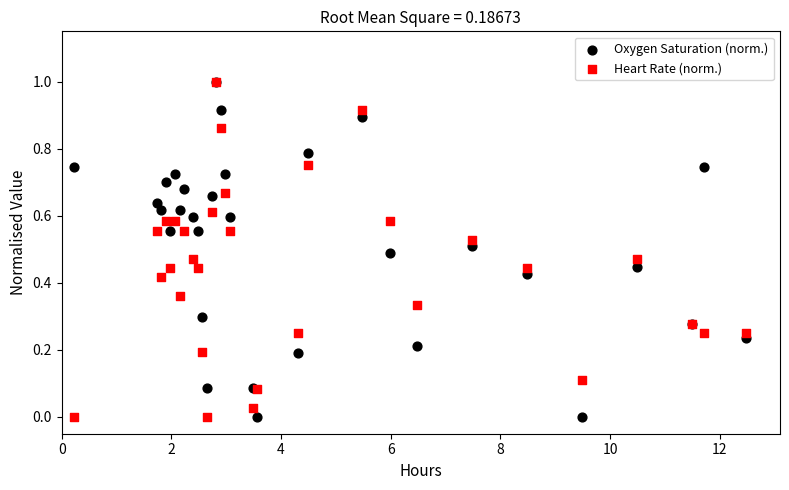

What are all the series names shown in the legend?

Oxygen Saturation (norm.), Heart Rate (norm.)